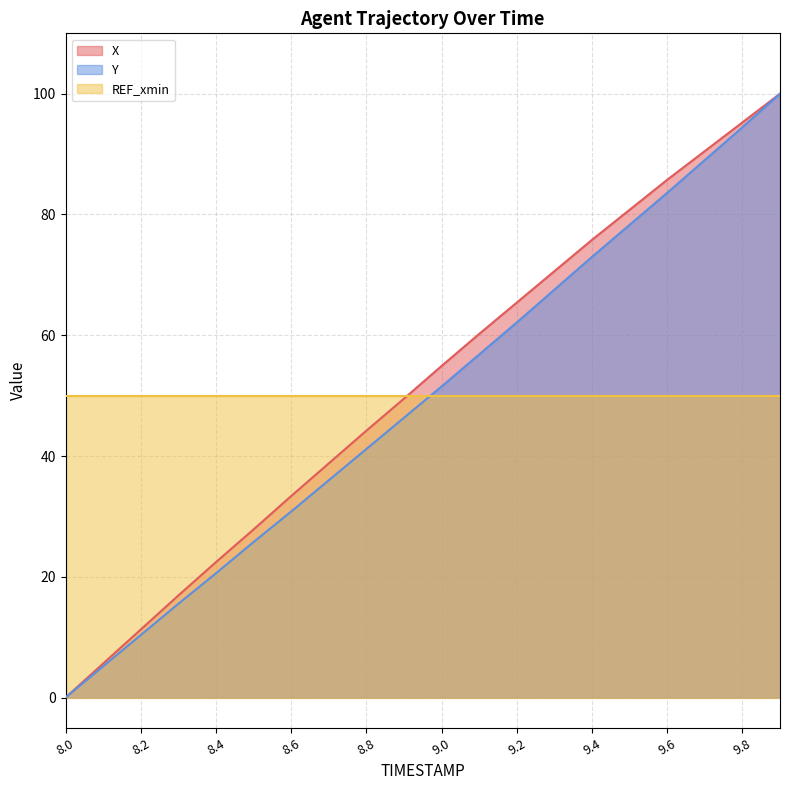

Which series has the largest range (max minus min)?

X